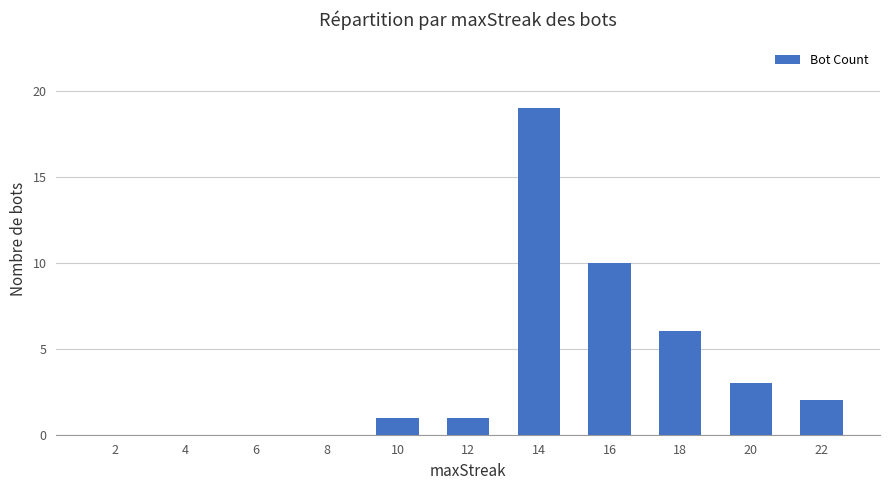

Count the number of data series in this chart.

1